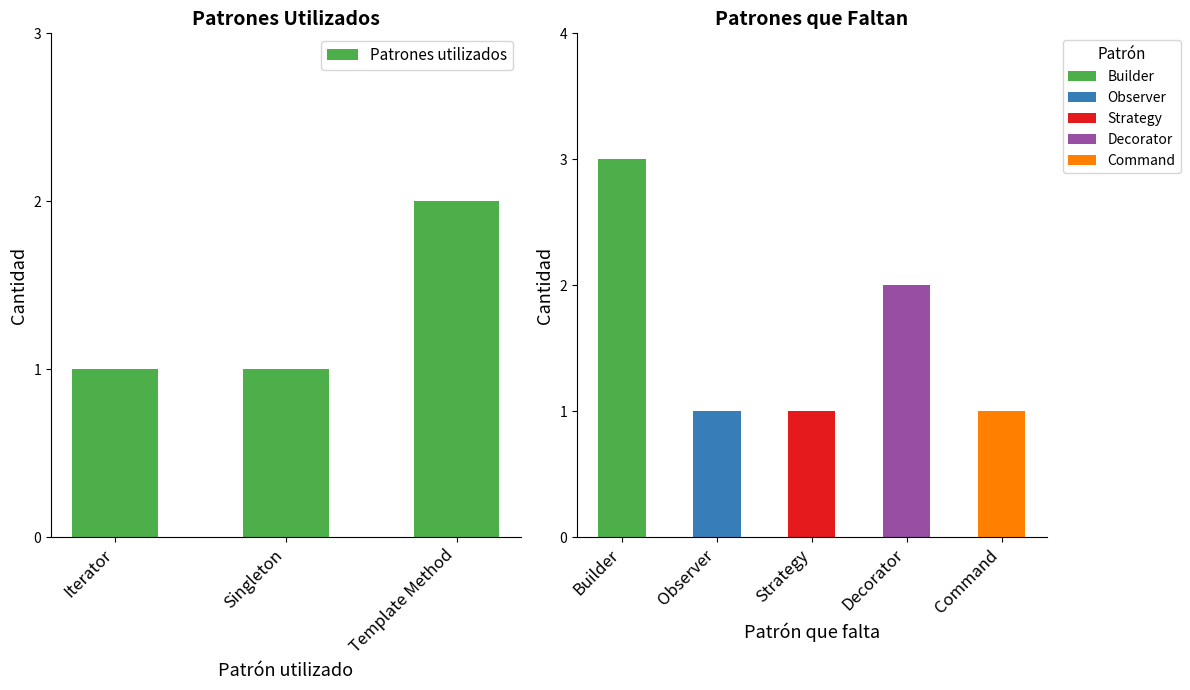

Which category has the highest value across all series?

Template Method